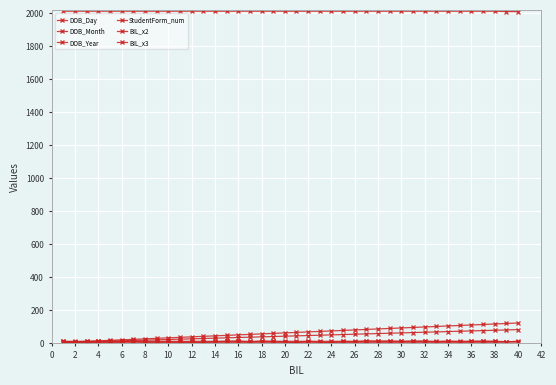

How many data points does each series have?

40